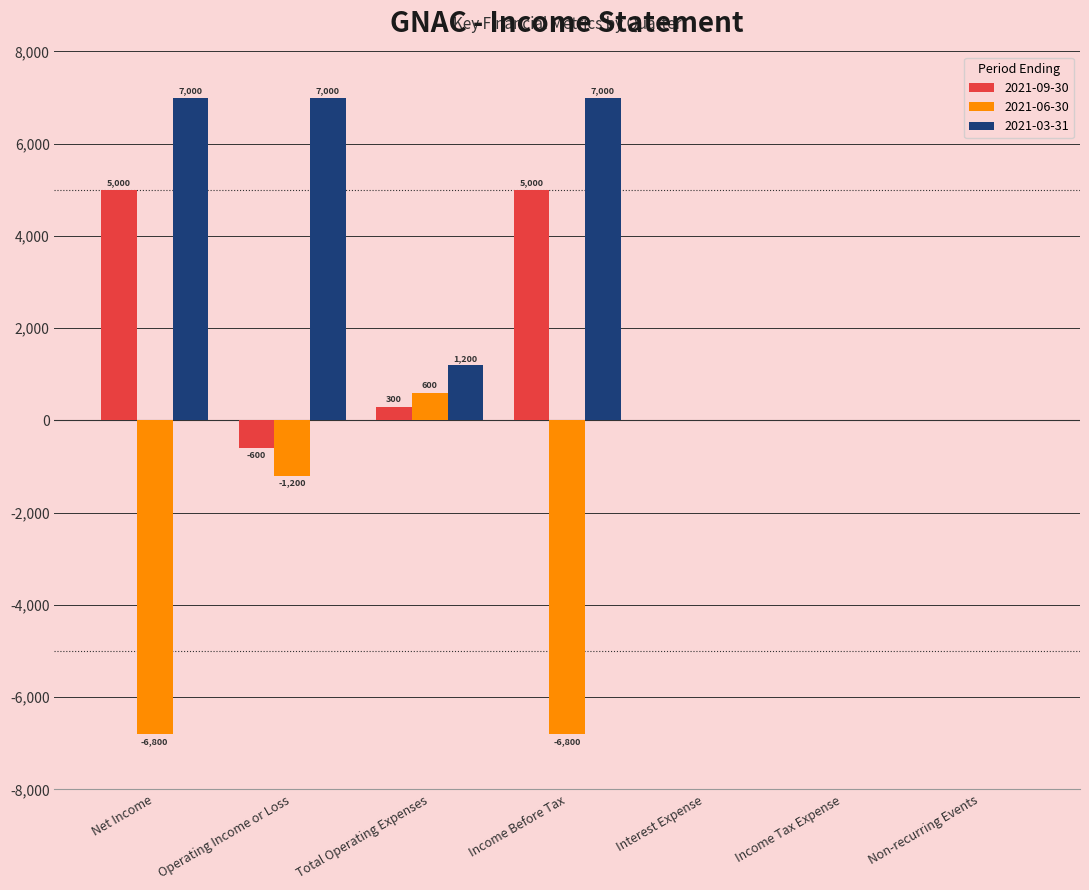

Which series has the largest total across all categories?

2021-03-31